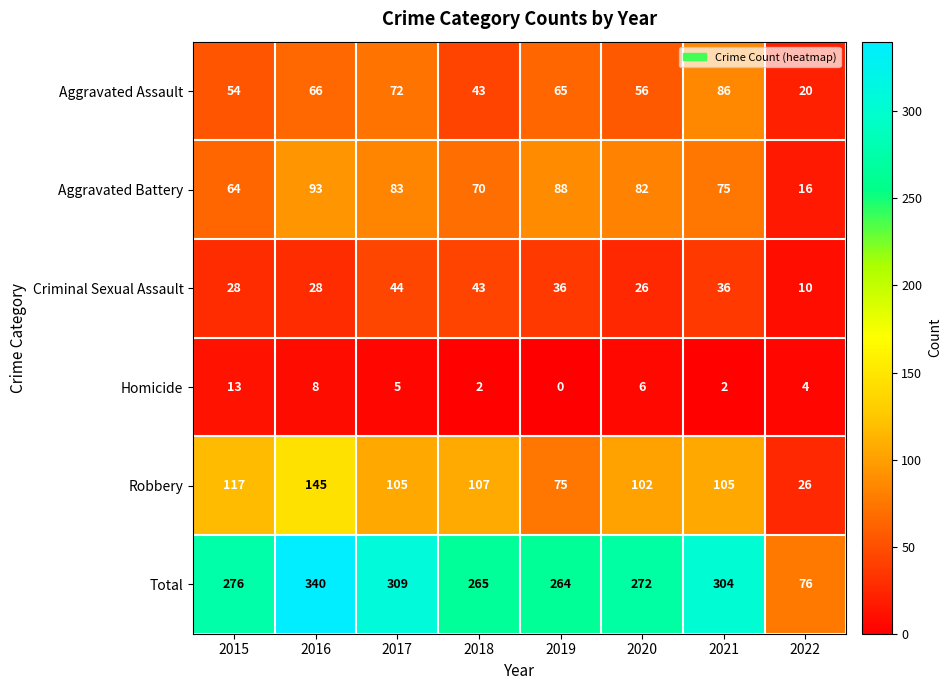

Rank the categories by Aggravated Battery value from lowest to highest.

2022, 2015, 2018, 2021, 2020, 2017, 2019, 2016